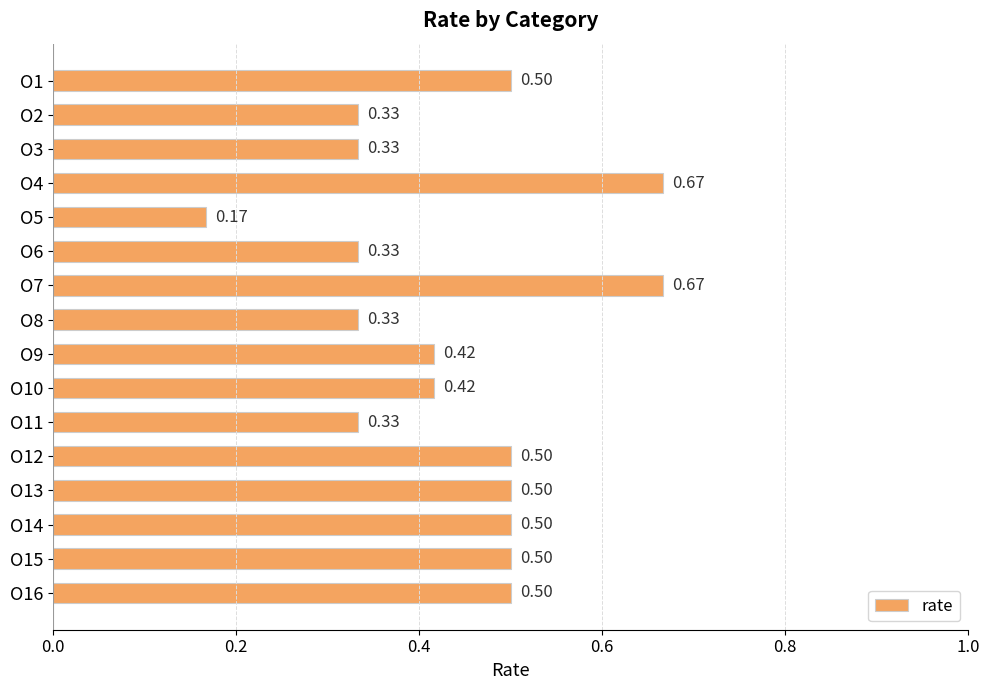

Between O16 and O11, which is larger?

O16